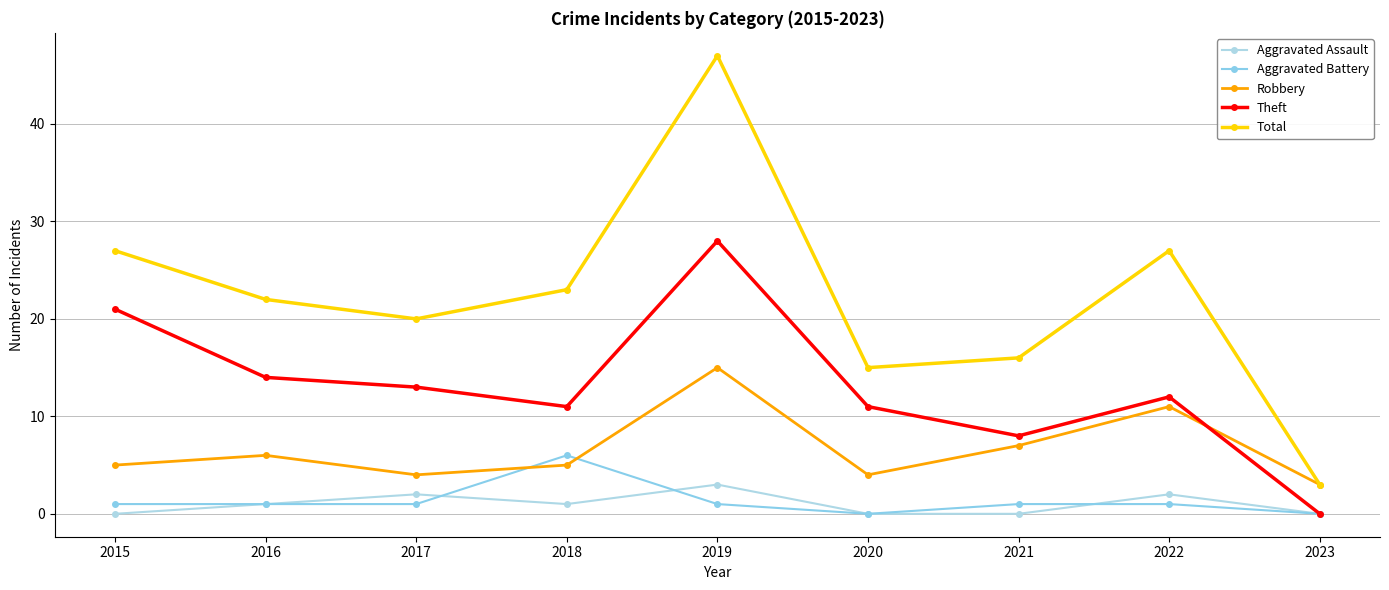

How many values in the Total series are below 22?

4